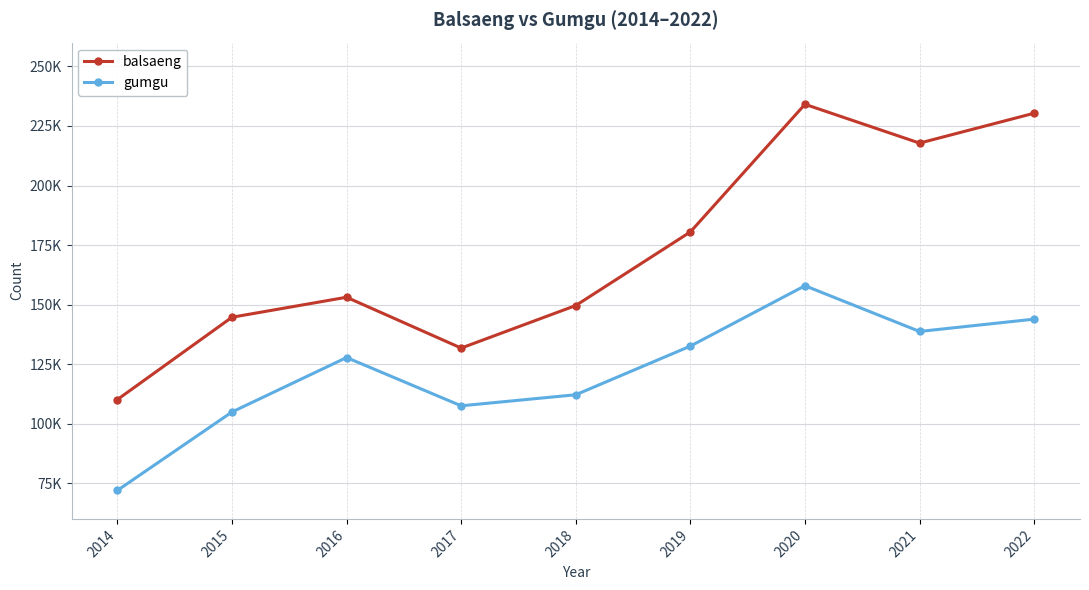

Reading right to left, list all the values displayed in this chart.

balsaeng: 2022=230355	2021=217807	2020=234098	2019=180499	2018=149604	2017=131734	2016=153075	2015=144679	2014=110109
gumgu: 2022=143885	2021=138710	2020=157909	2019=132559	2018=112133	2017=107489	2016=127758	2015=104888	2014=71950